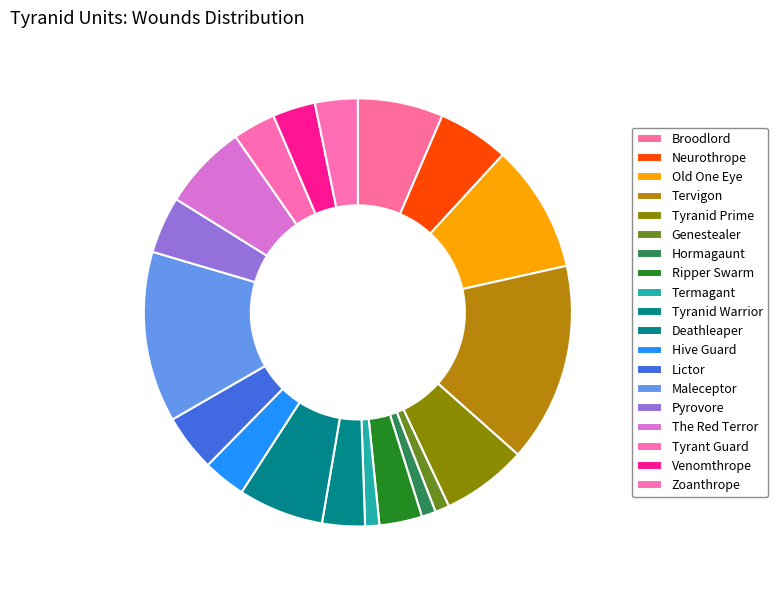

Which has a higher value, Maleceptor or Tervigon?

Tervigon